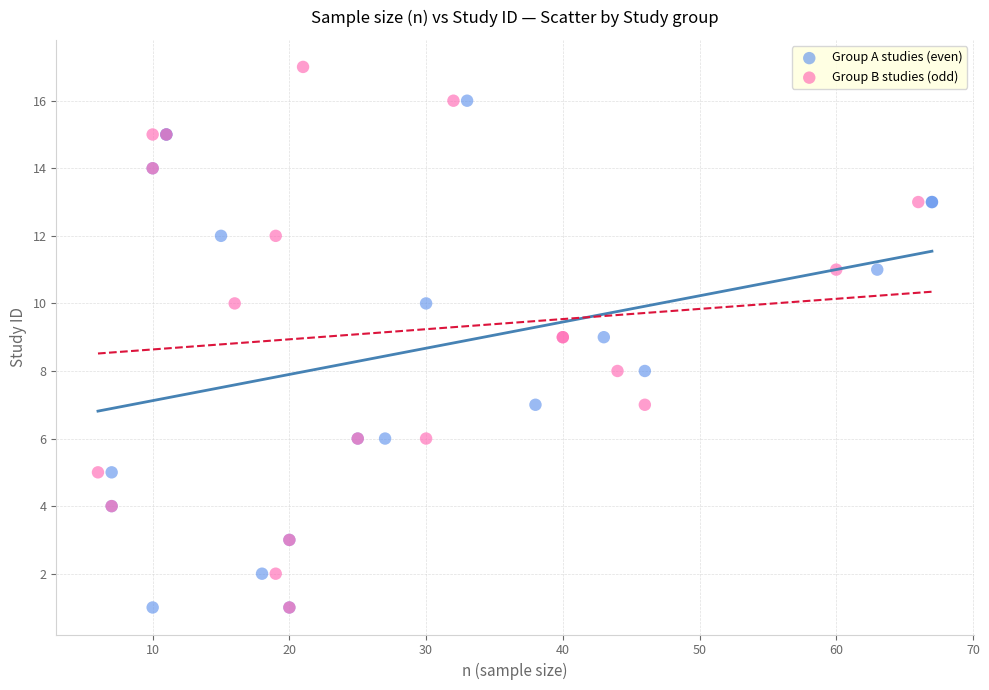

What are all the series names shown in the legend?

Group A studies (even), Group B studies (odd)